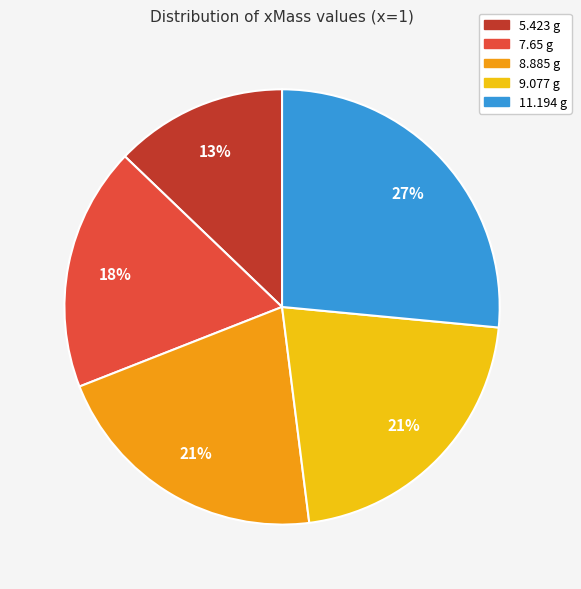

The 11.194 g slice represents 33% of the pie. True or false?

False